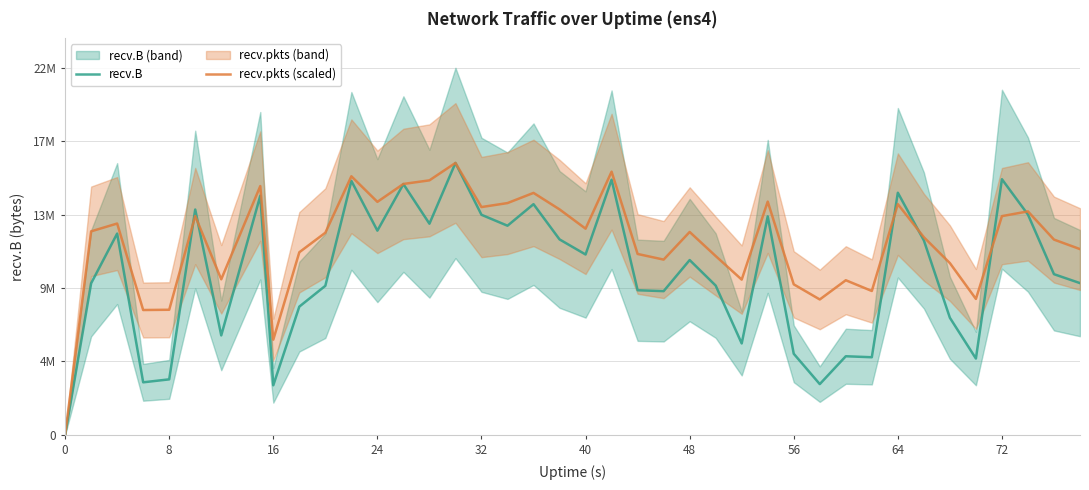

What is the average value of the recv.pkts (scaled) series?

11383680.2